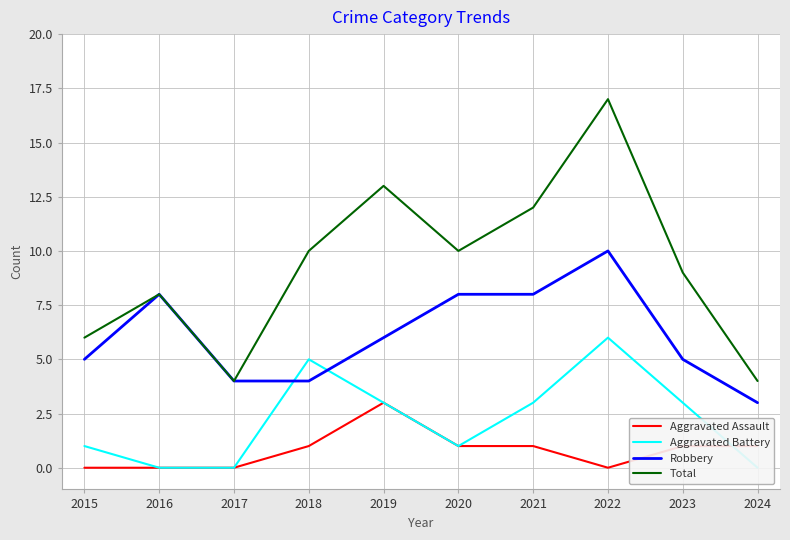

At which label is Aggravated Battery closest to 3?

2019